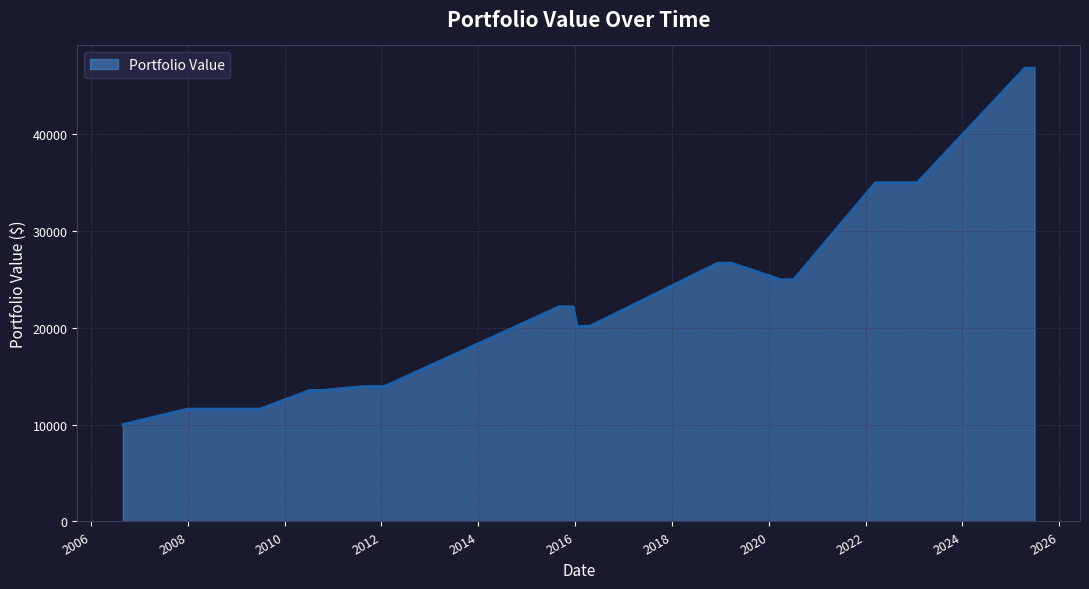

What is the minimum value shown in the chart?

10000.0